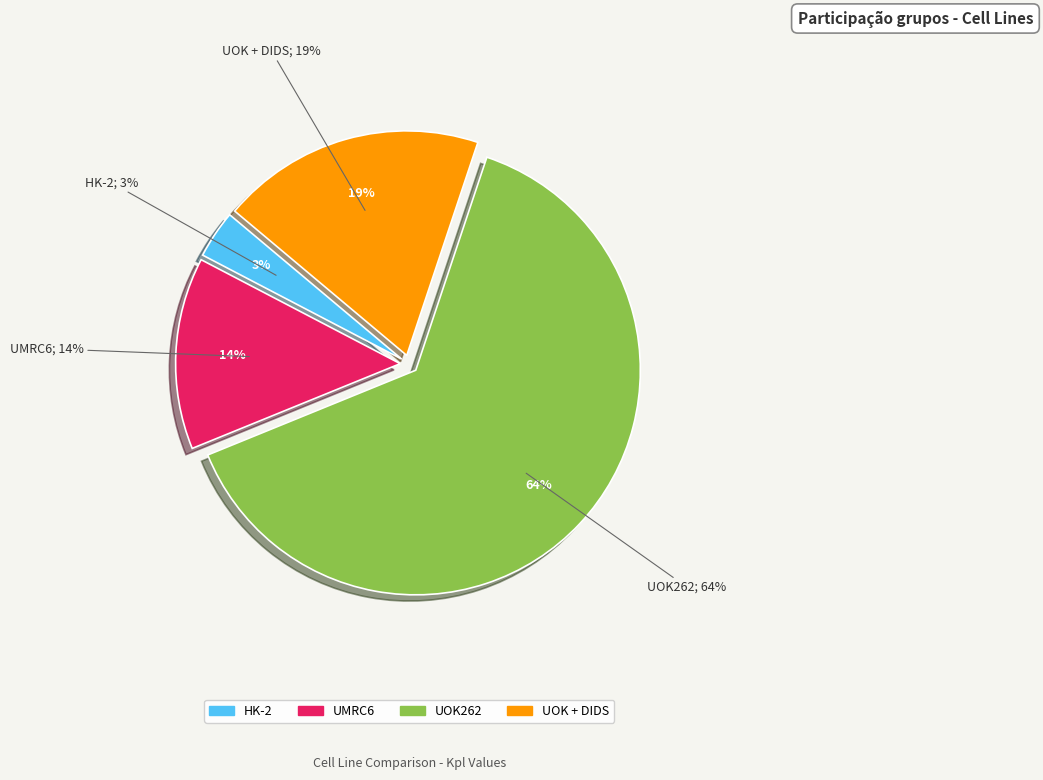

What is the largest slice in the pie chart?

UOK262